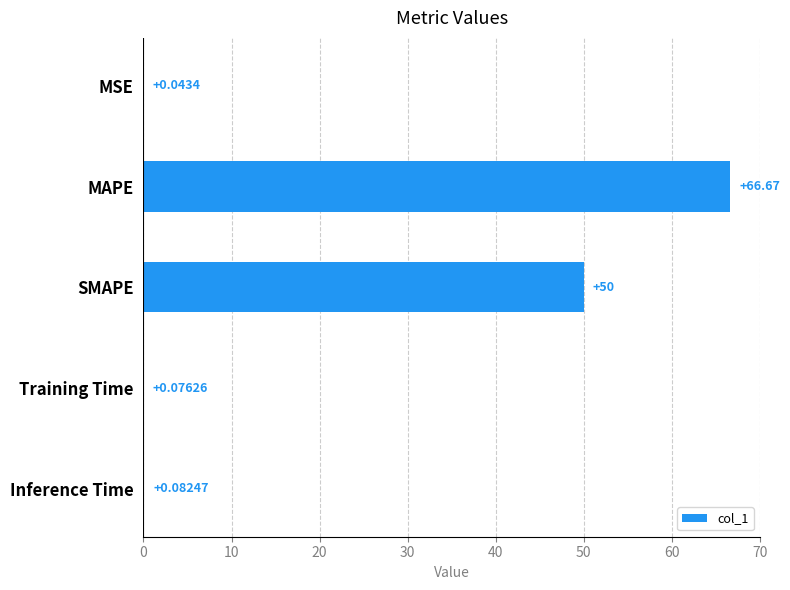

What is the sum of the values at MSE and SMAPE?

50.0